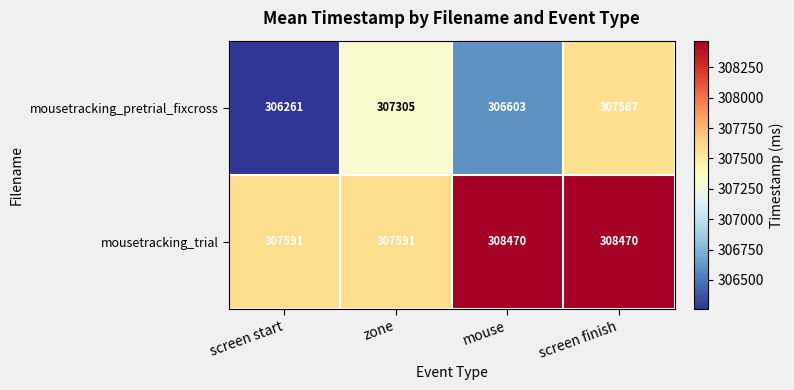

Rank the series at screen start from lowest to highest value.

mousetracking_pretrial_fixcross, mousetracking_trial